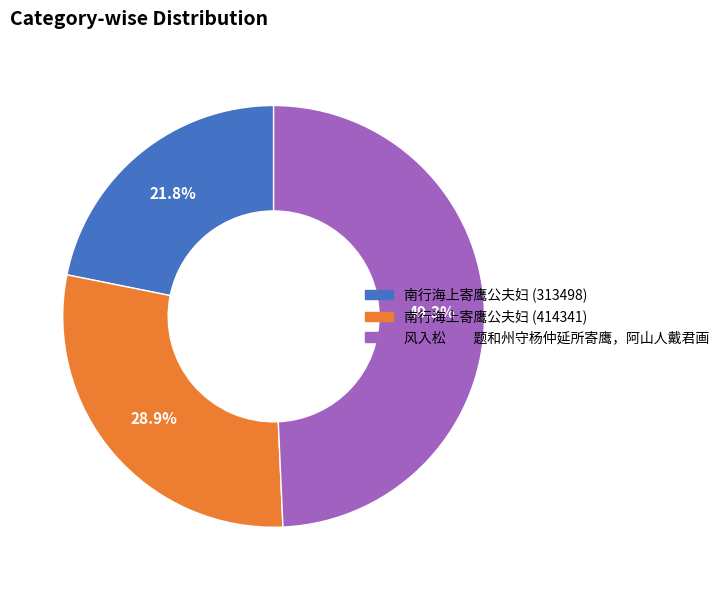

Is it true that 南行海上寄鹰公夫妇 (313498) is 12% of the pie?

False